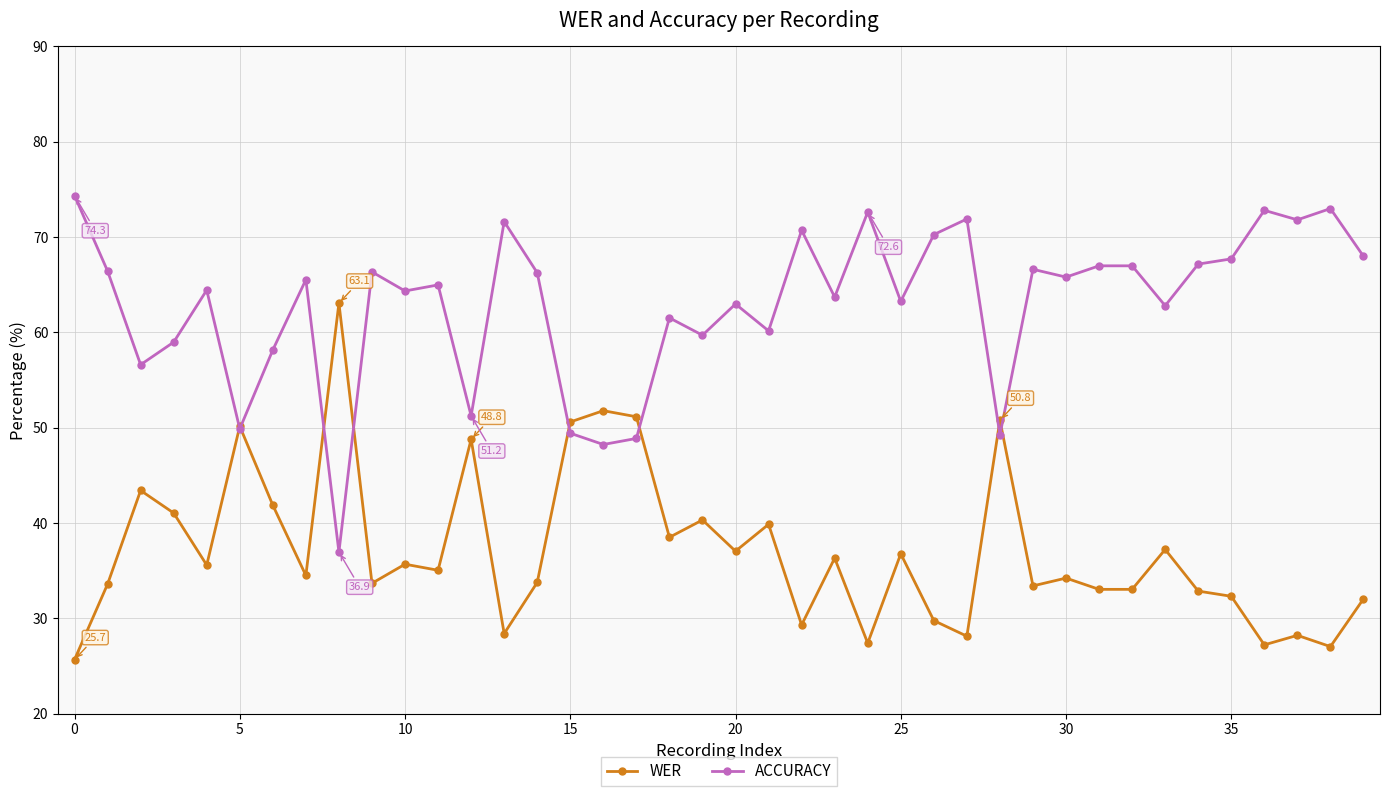

What are all the series names shown in the legend?

WER, ACCURACY